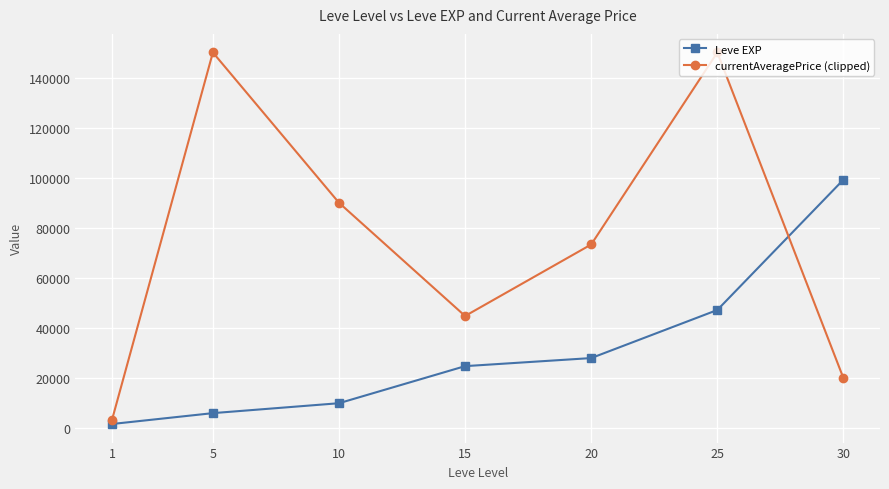

At which label does currentAveragePrice (clipped) reach its minimum?

1